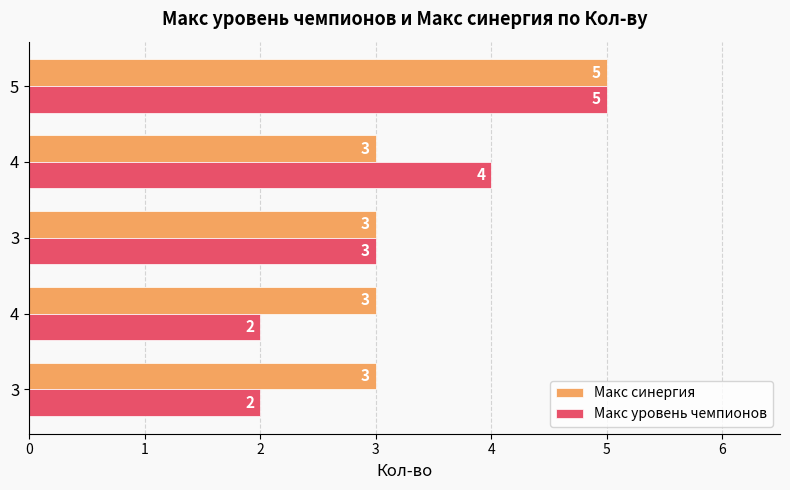

Count the number of categories in the chart.

5